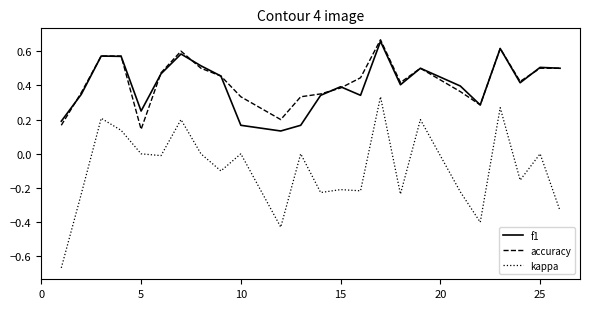

True or false: f1 and kappa cross at least once.

False